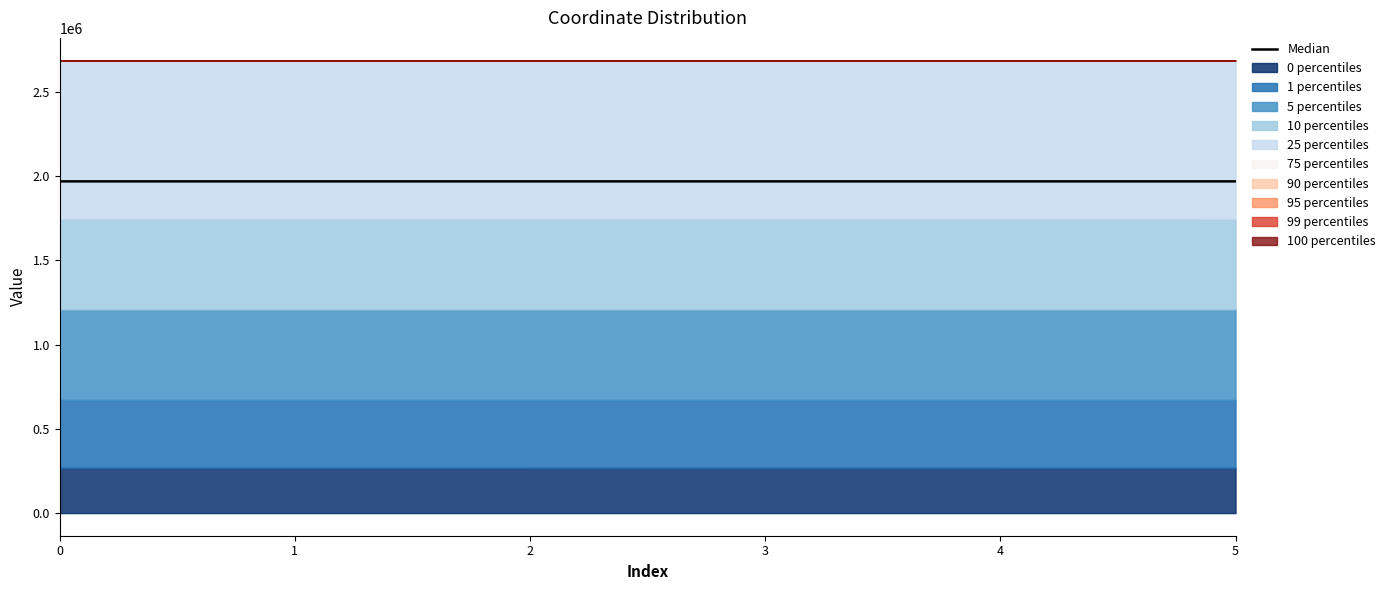

Reading left to right, what are all the values shown in this chart?

0=1969229.1	1=1969233.5	2=1969168.3	3=1969150.2	4=1969169.3	5=1969251.2